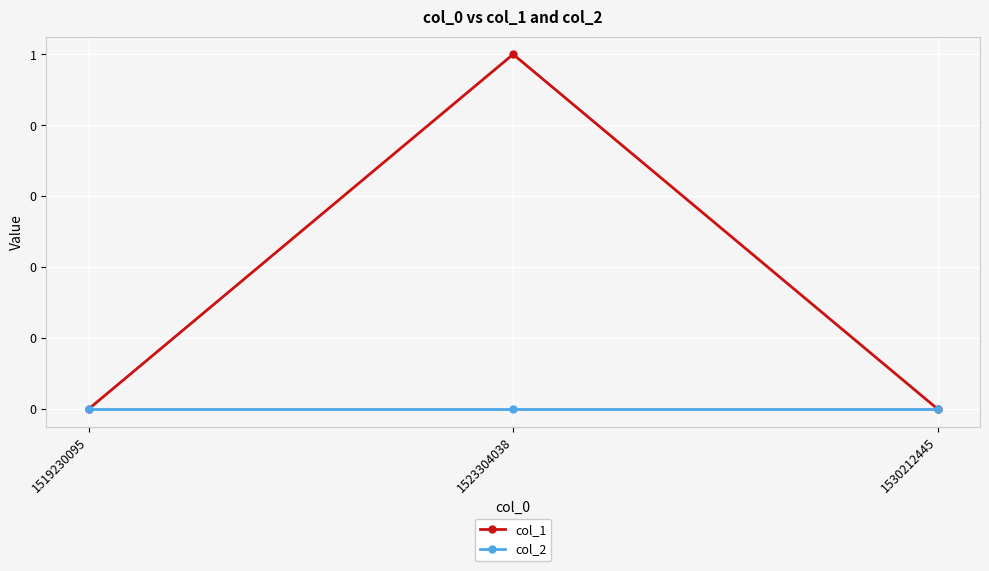

Does the chart display data point markers on the line(s)?

Yes